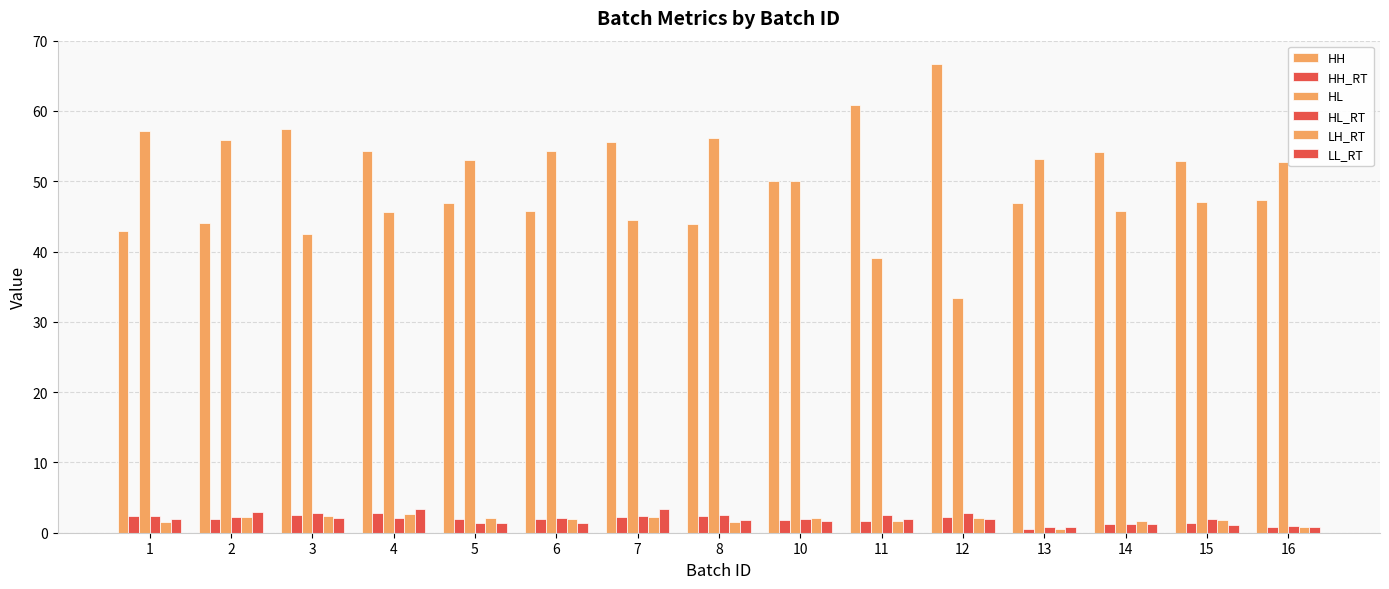

What is the value of the HL bar at the 12th from the left?

53.1